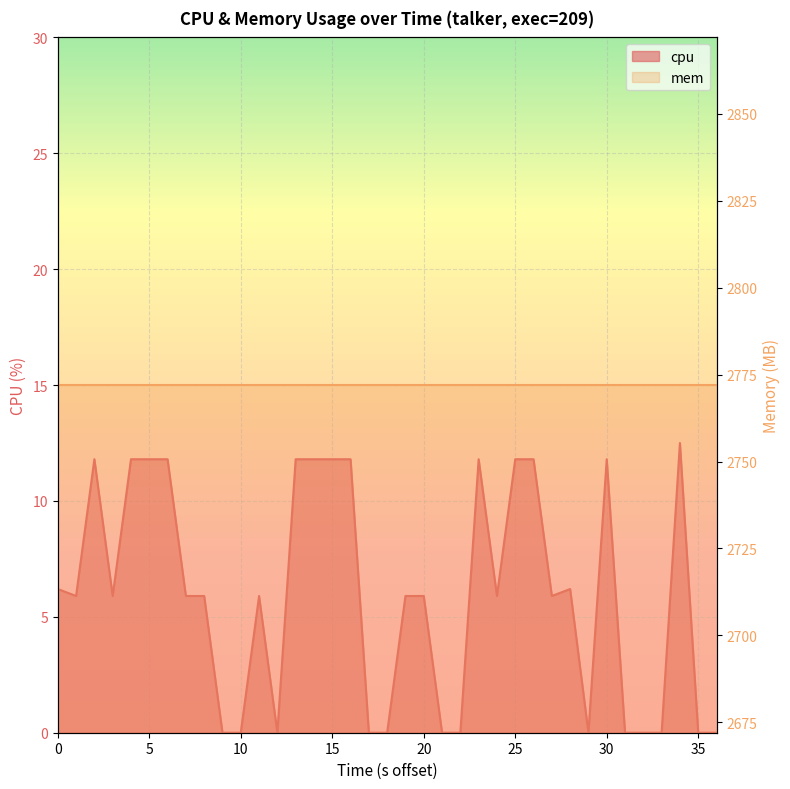

True or false: the data has more than 0 interior local peaks.

True